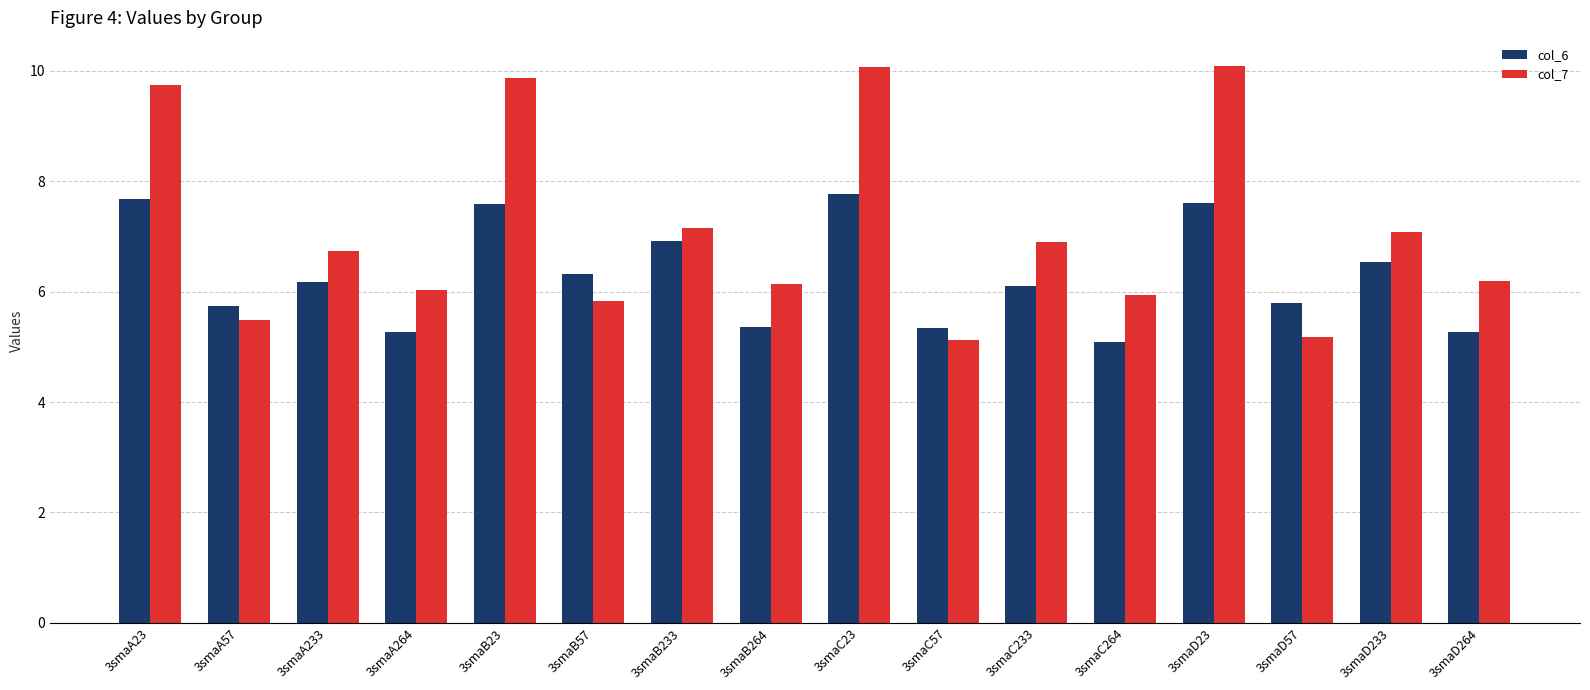

The value of col_7 at 3smaB23 is 9.9. True or false?

True